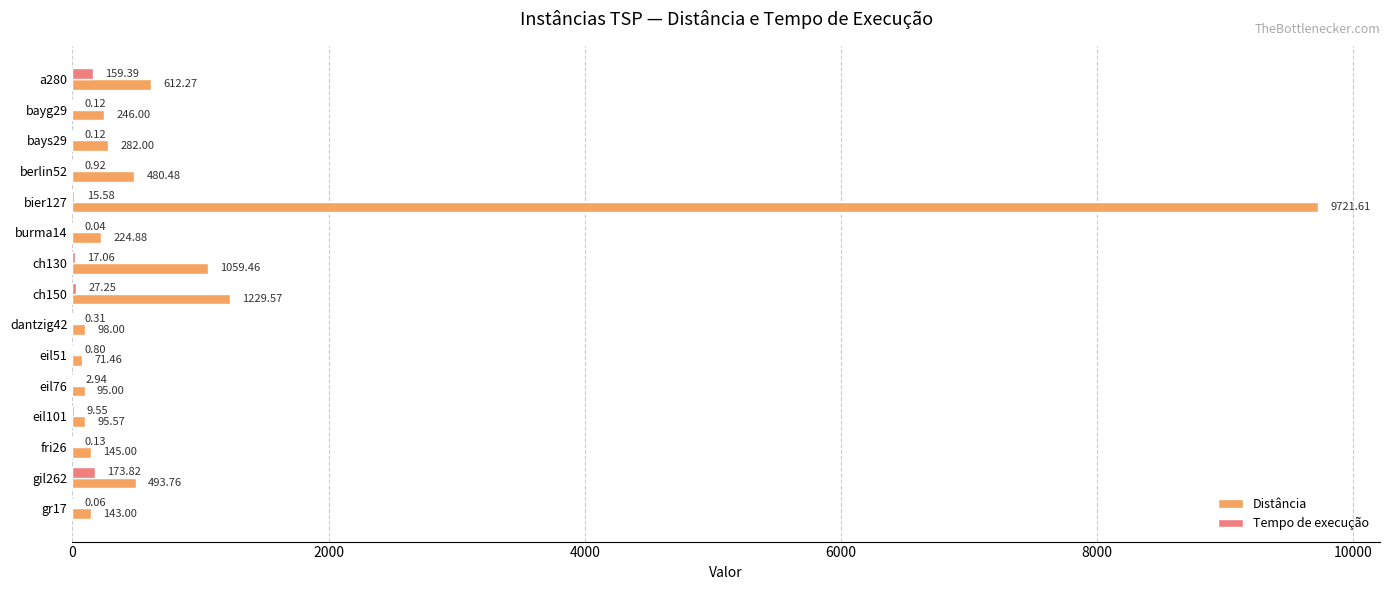

What is the sum of all Tempo de execução values?

408.1